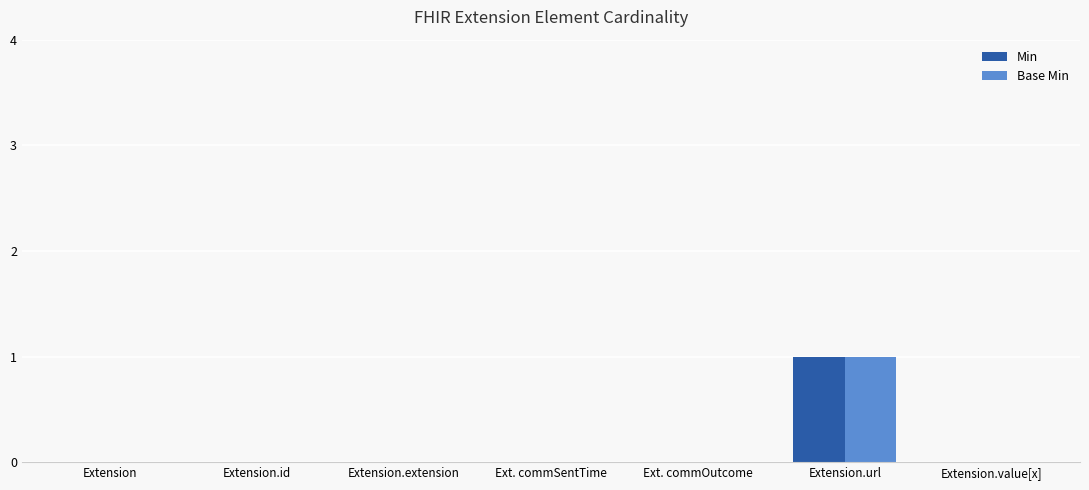

At which category does the chart reach its peak across all series?

Extension.url